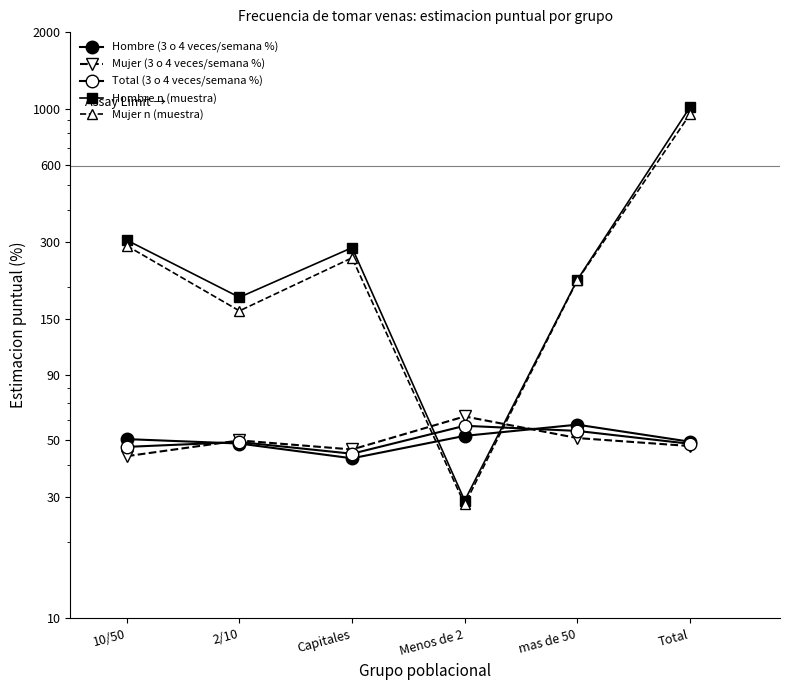

Reading left to right, transcribe all the data shown in this chart.

Hombre (3 o 4 veces/semana %): 10/50=50.5	2/10=48.5	Capitales=42.5	Menos de 2=52.0	mas de 50=57.6	Total=49.3
Mujer (3 o 4 veces/semana %): 10/50=43.3	2/10=49.9	Capitales=46.0	Menos de 2=62.0	mas de 50=51.0	Total=47.5
Total (3 o 4 veces/semana %): 10/50=47.1	2/10=49.2	Capitales=44.3	Menos de 2=57.0	mas de 50=54.4	Total=48.4
Hombre n (muestra): 10/50=305.0	2/10=182.0	Capitales=285.0	Menos de 2=29.0	mas de 50=213.0	Total=1014.0
Mujer n (muestra): 10/50=290.0	2/10=161.0	Capitales=260.0	Menos de 2=28.0	mas de 50=212.0	Total=951.0